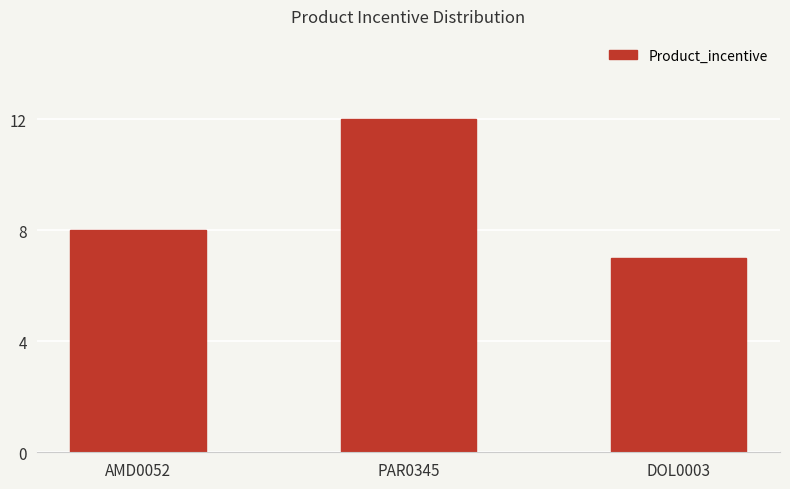

What is the value of the 3rd bar from the left?

7